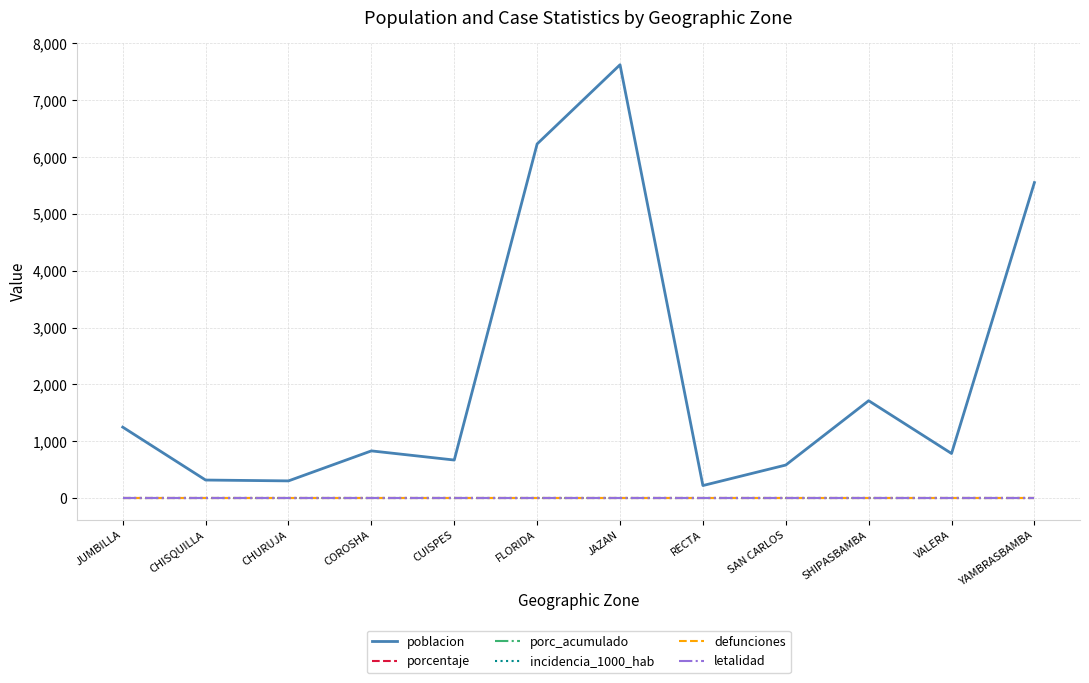

Reading left to right, what are all the values shown in this chart?

poblacion: 1247	316	301	829	668	6231	7624	219	580	1712	783	5551
porcentaje: 0	0	0	0	0	0	0	0	0	0	0	0
porc_acumulado: 0	0	0	0	0	0	0	0	0	0	0	0
incidencia_1000_hab: 0	0	0	0	0	0	0	0	0	0	0	0
defunciones: 0	0	0	0	0	0	0	0	0	0	0	0
letalidad: 0	0	0	0	0	0	0	0	0	0	0	0